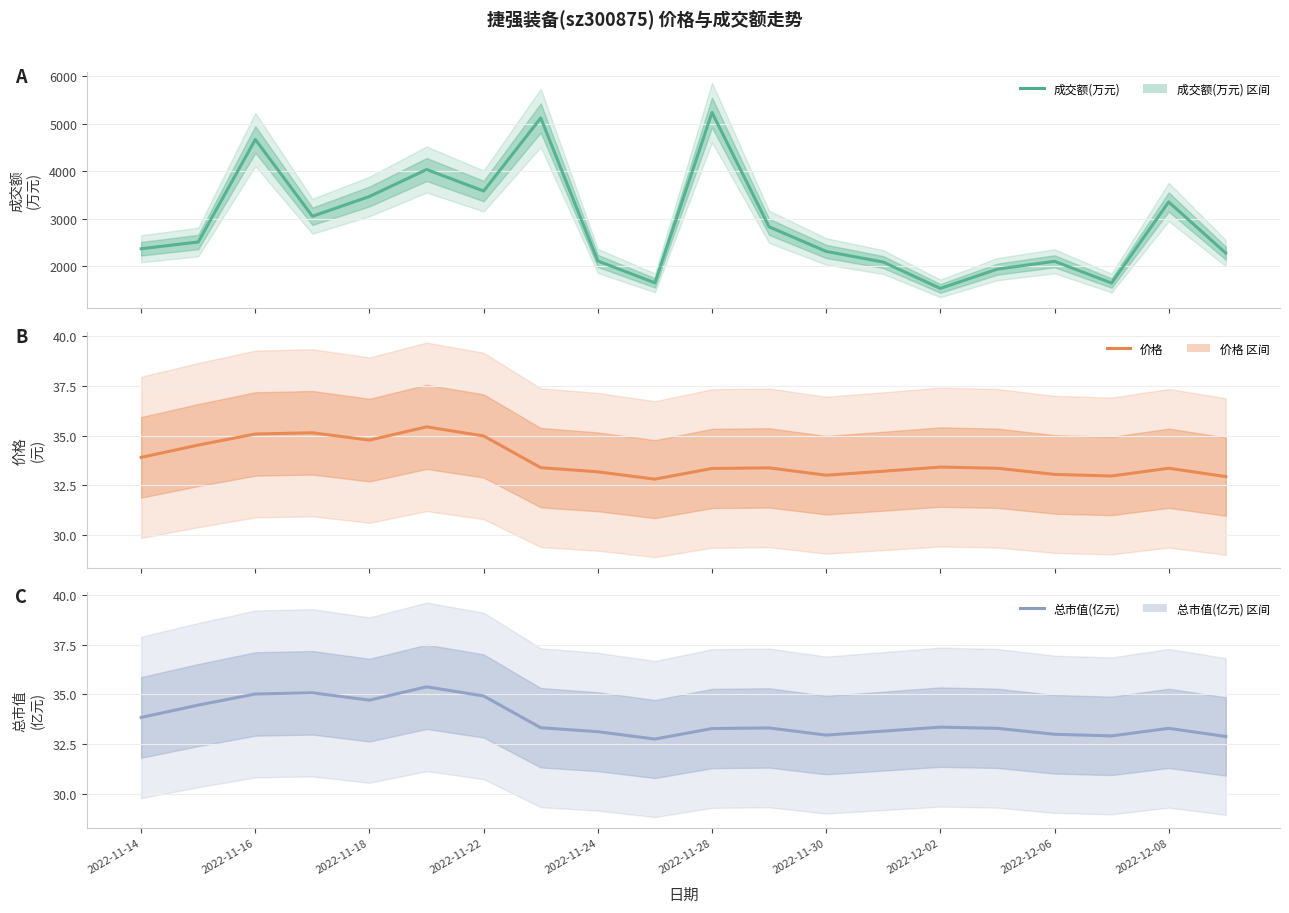

Between 2022-11-14 and 2022-11-18, which series saw the biggest shift?

成交额(万元)